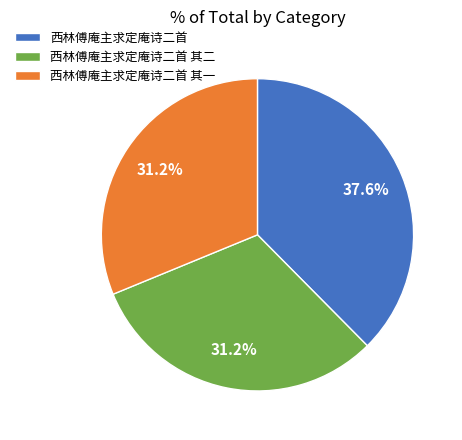

Which category has the biggest portion of the pie?

西林傅庵主求定庵诗二首